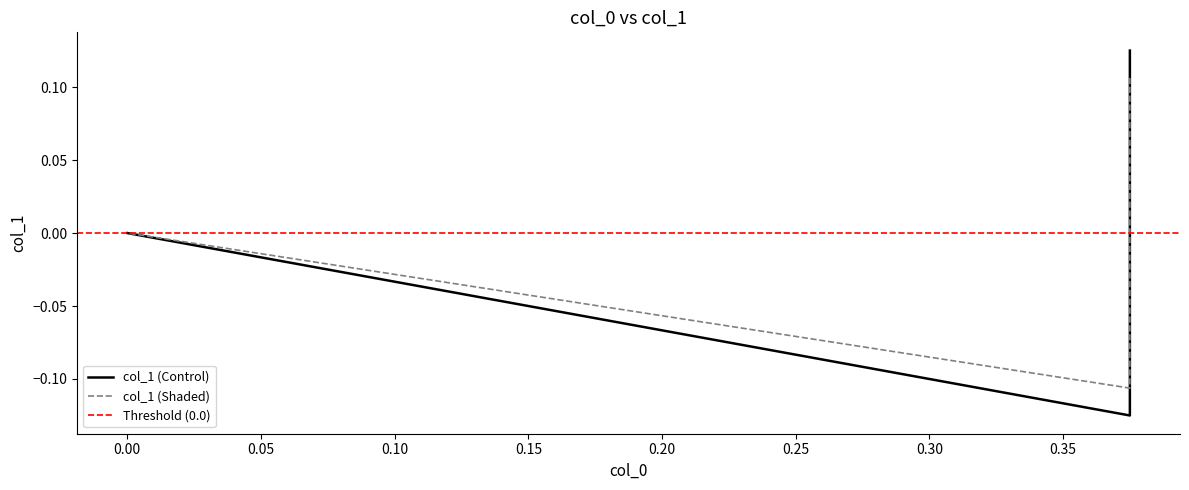

Reading left to right, transcribe all the data shown in this chart.

0.1	-0.1	0.0